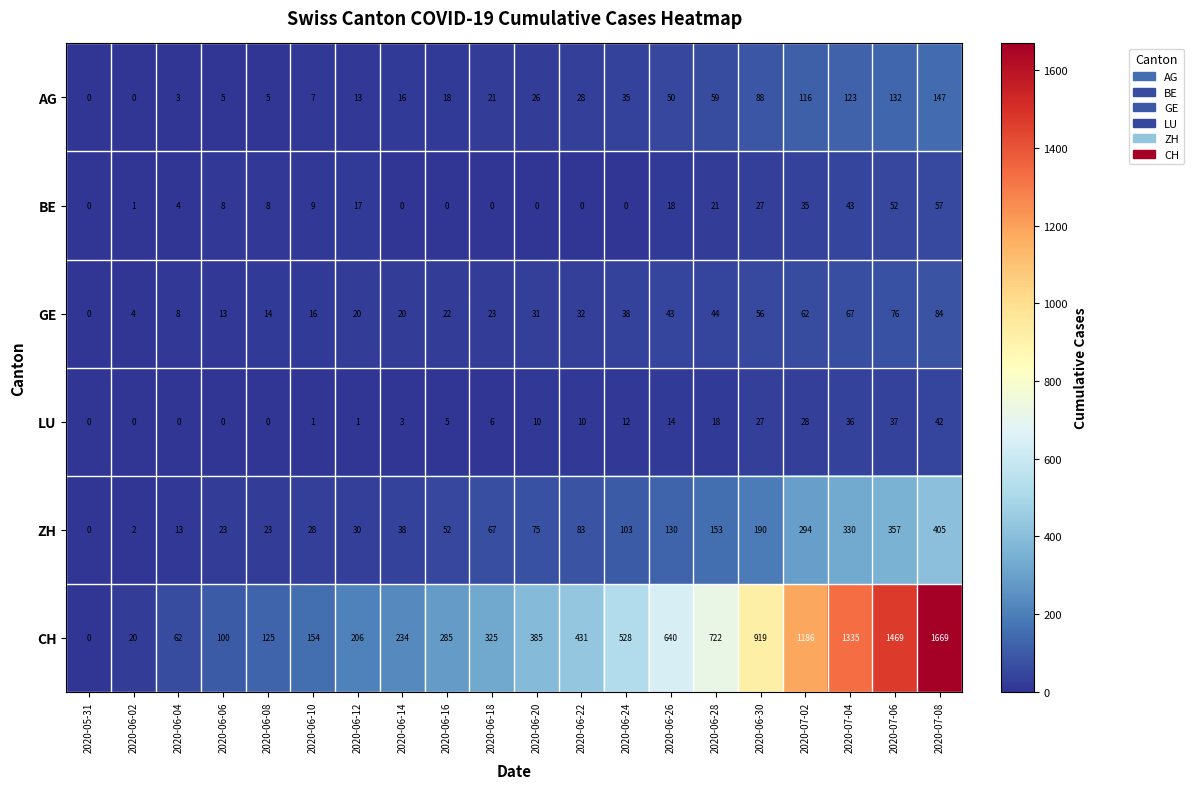

Is it true that ZH equals 13 at 2020-06-04?

True